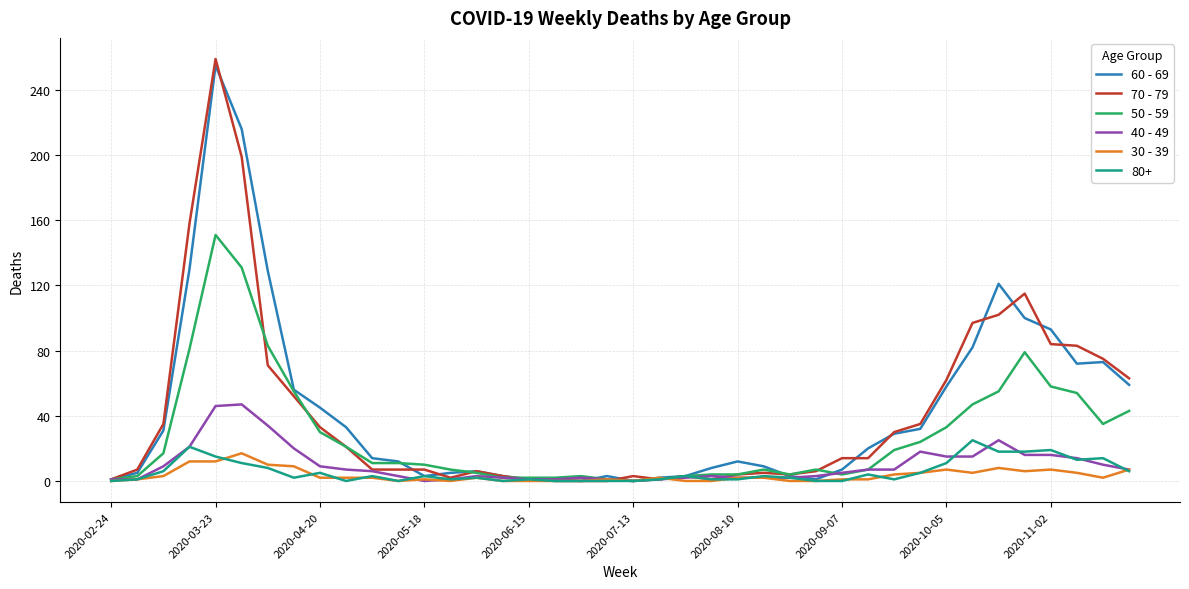

Which series has the widest spread of values?

70 - 79